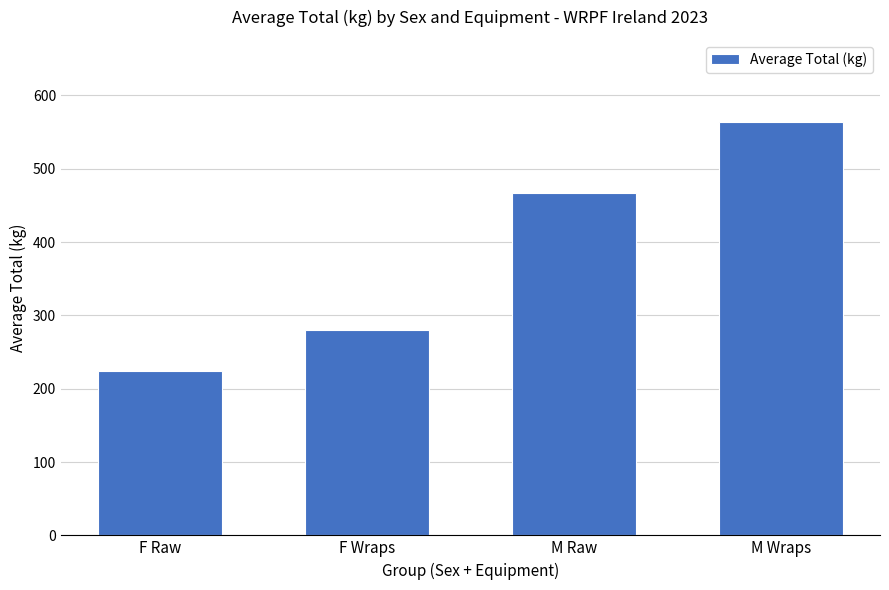

Between M Wraps and F Raw, which is larger?

M Wraps